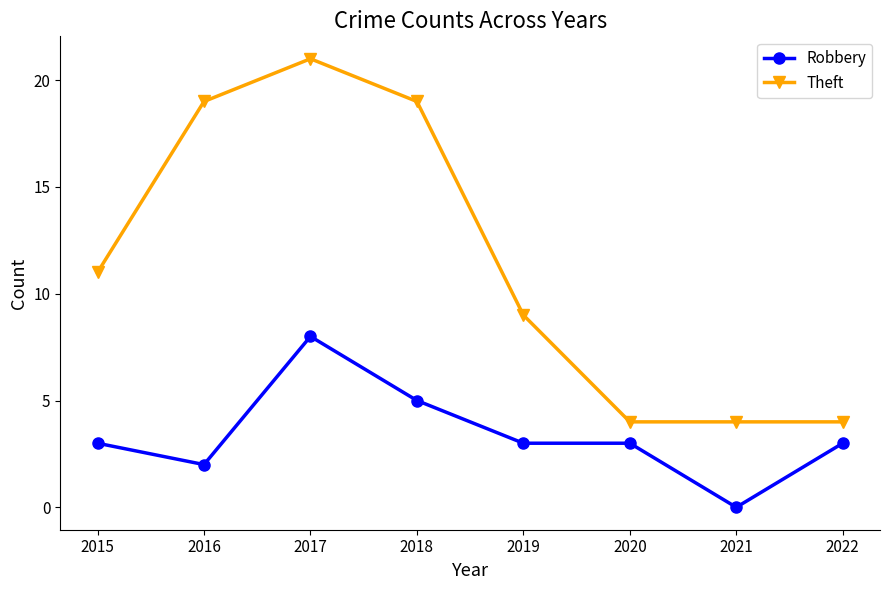

True or false: Robbery and Theft intersect in this chart.

False